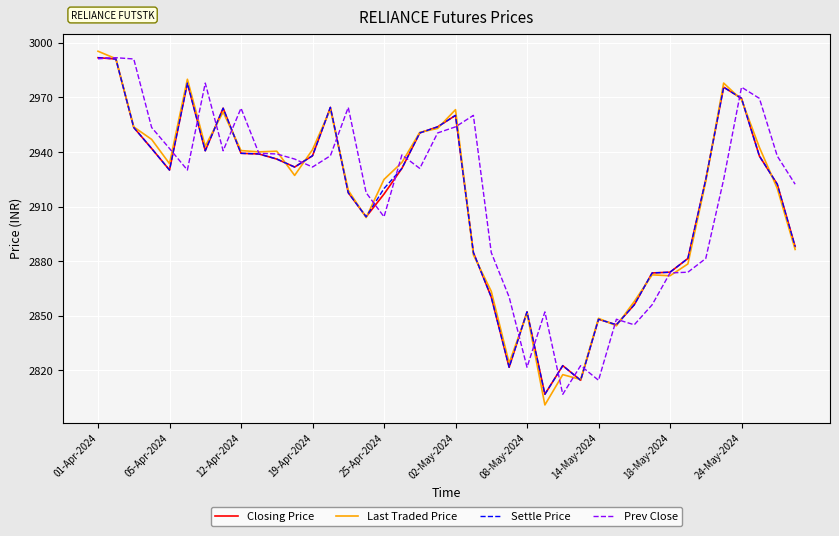

After their last crossing, which series has the higher values: Prev Close or Closing Price?

Prev Close